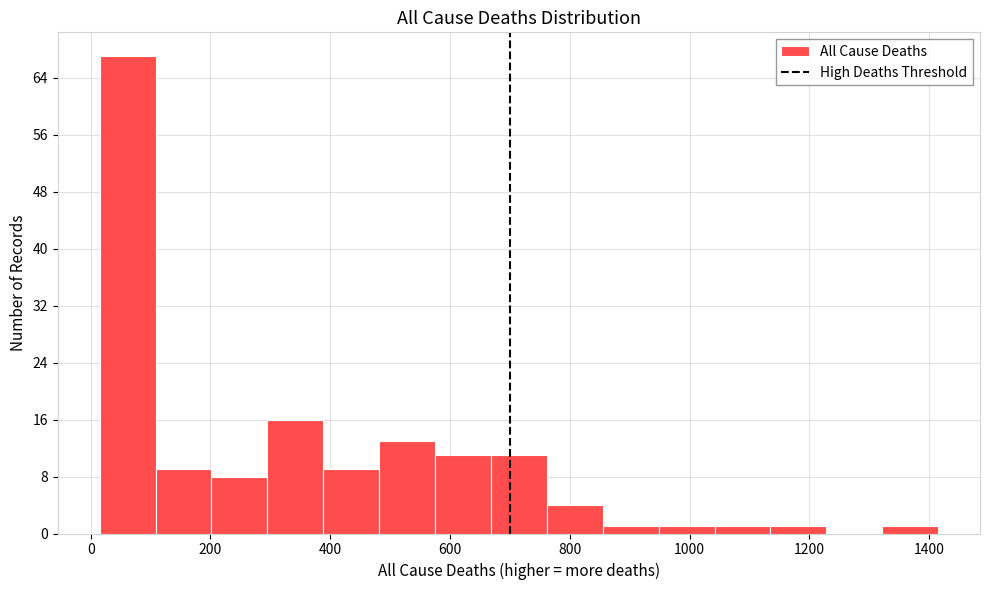

Reading left to right, transcribe this chart: for each bar, give the range it covers on the x-axis and its height. Neither the bar edges nor the heights are printed on the chart, so give them approximately, as read against the axes.

20 to 100: 67
100 to 200: 9
200 to 300: 8
300 to 380: 16
380 to 480: 9
480 to 580: 13
580 to 660: 11
660 to 760: 11
760 to 860: 4
860 to 940: 1
940 to 1040: 1
1040 to 1140: 1
1140 to 1220: 1
1220 to 1320: 0
1320 to 1420: 1